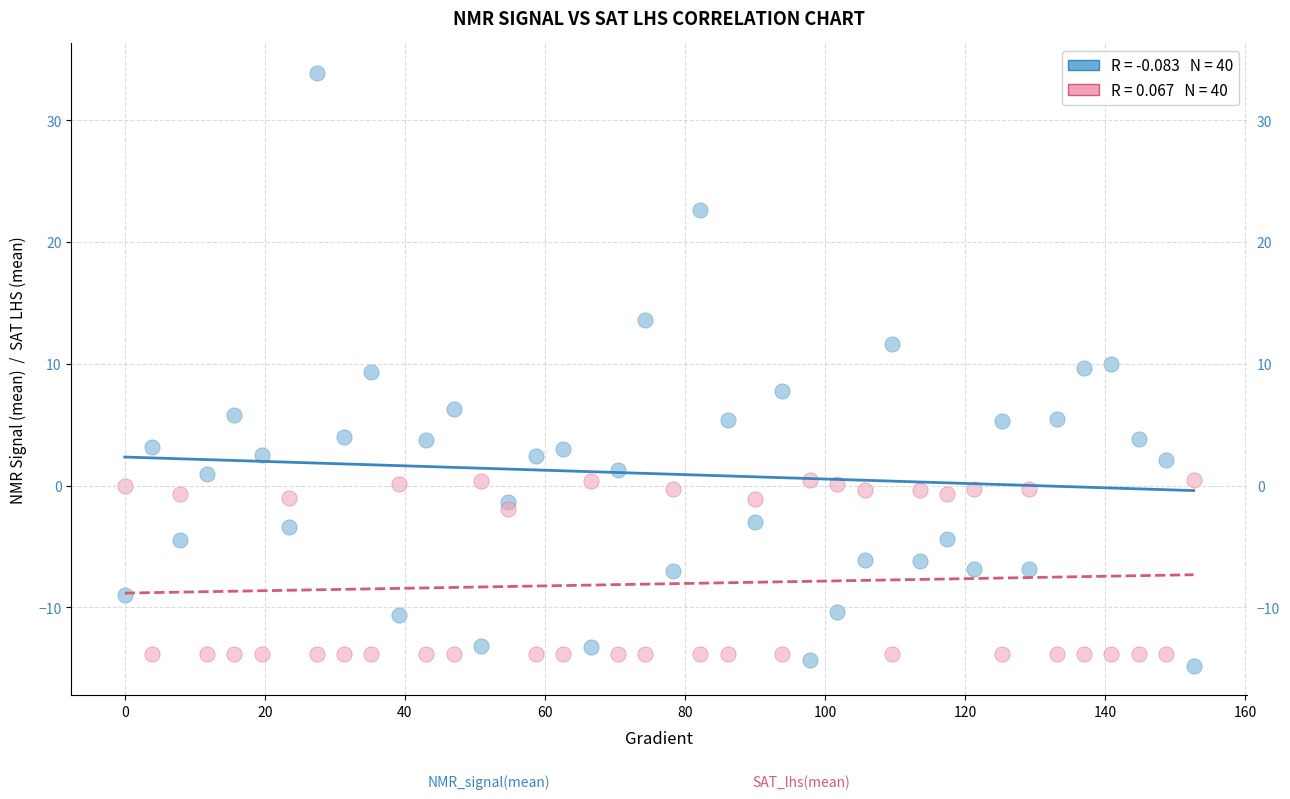

Across all data points, what is the range of Y values (max minus min)?

48.6